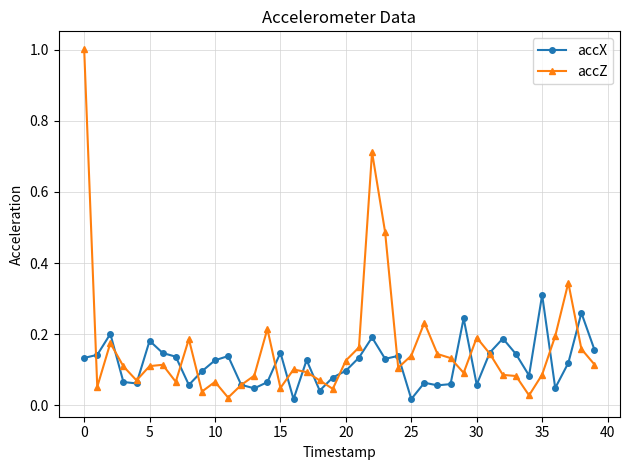

At how many categories does at least one series exceed 0?

40